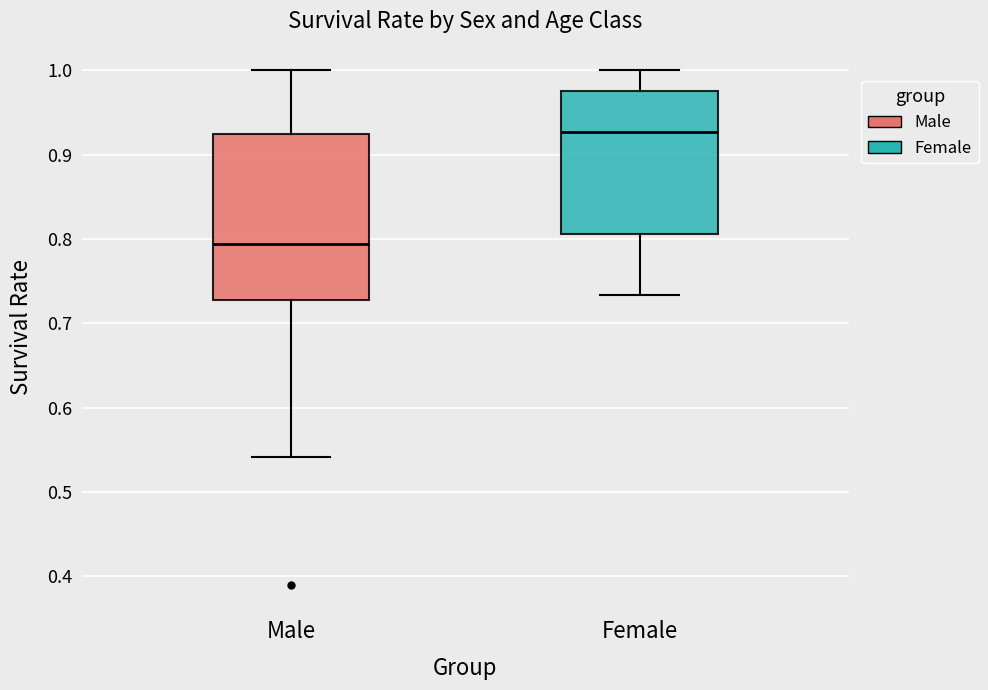

Where is the upper edge of the box for Female on the y-axis? The values are not printed on the chart, so give them approximately, as read against the axis.

0.98